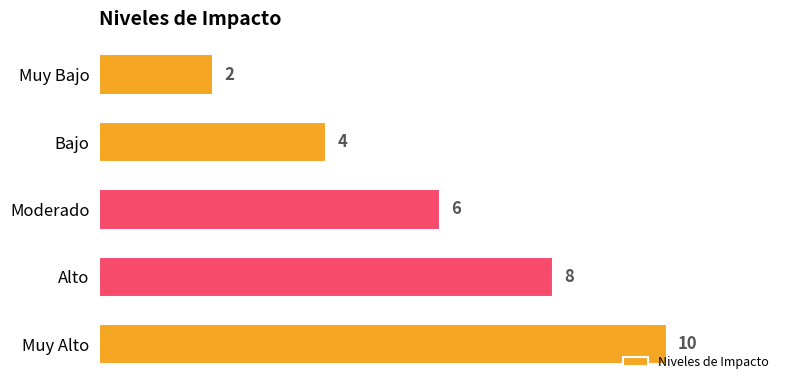

Which label corresponds to the largest value in the chart?

Muy Alto